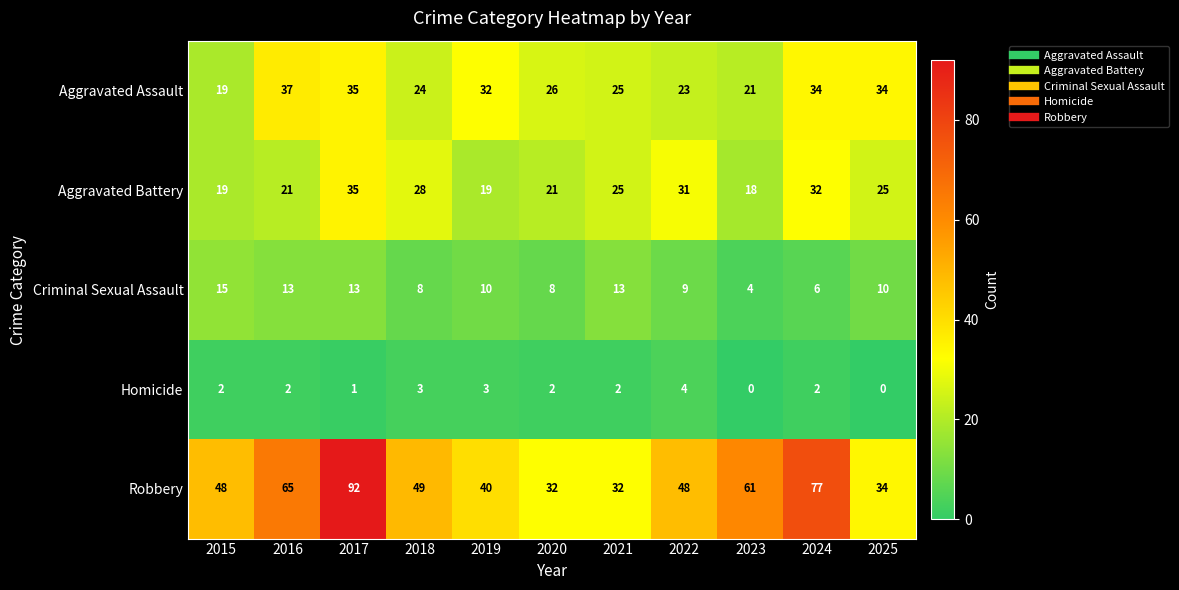

What is the average value of the Criminal Sexual Assault series?

10